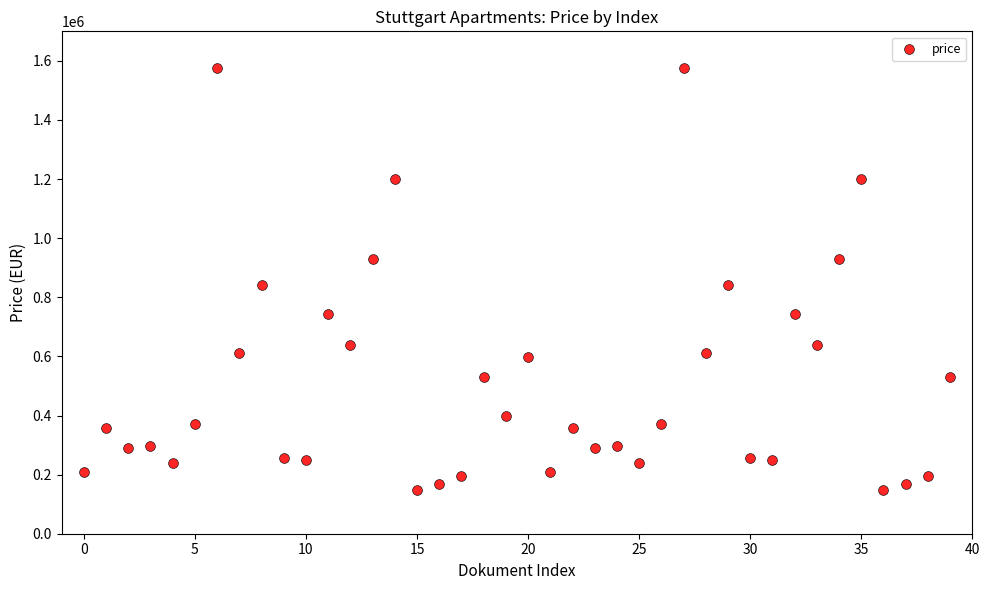

What is the range of Y values (max minus min)?

1426000